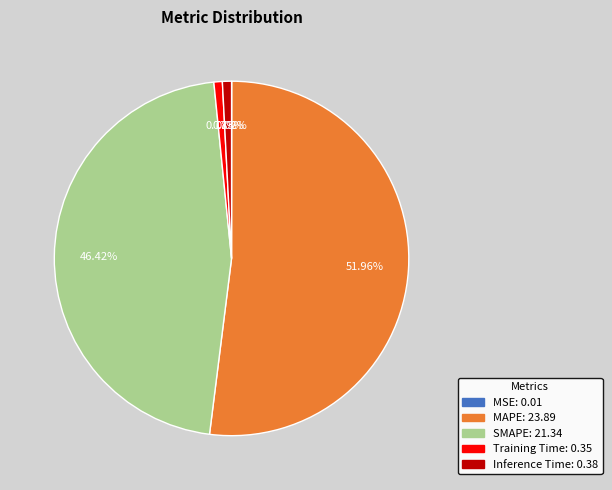

To the nearest percent, what percentage of the pie is Inference Time?

1%